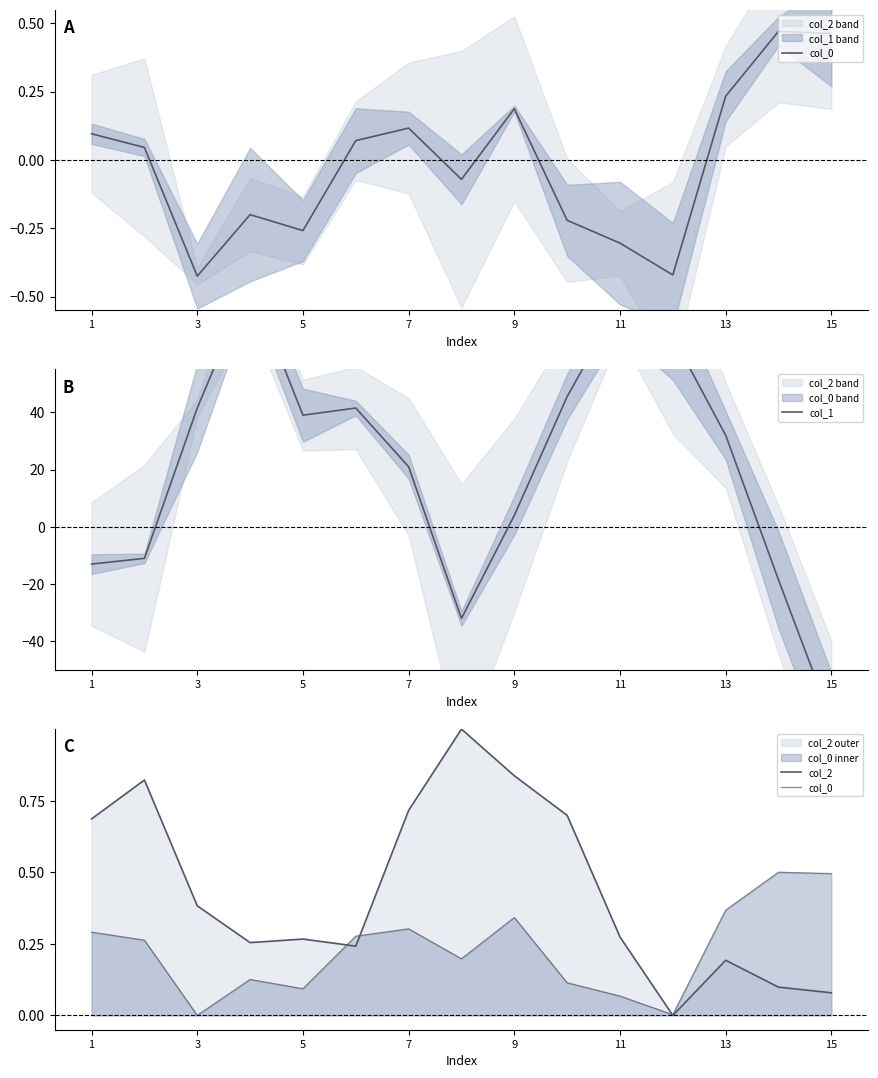

Which has a higher value, 7 or 8?

8